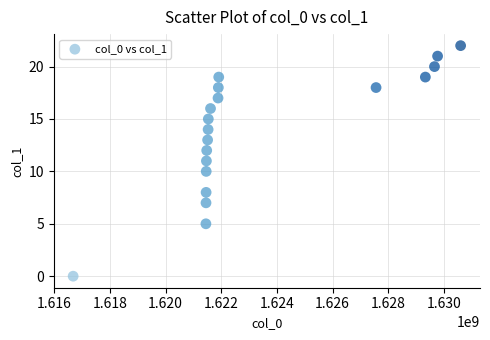

What is the range of Y values (max minus min)?

22